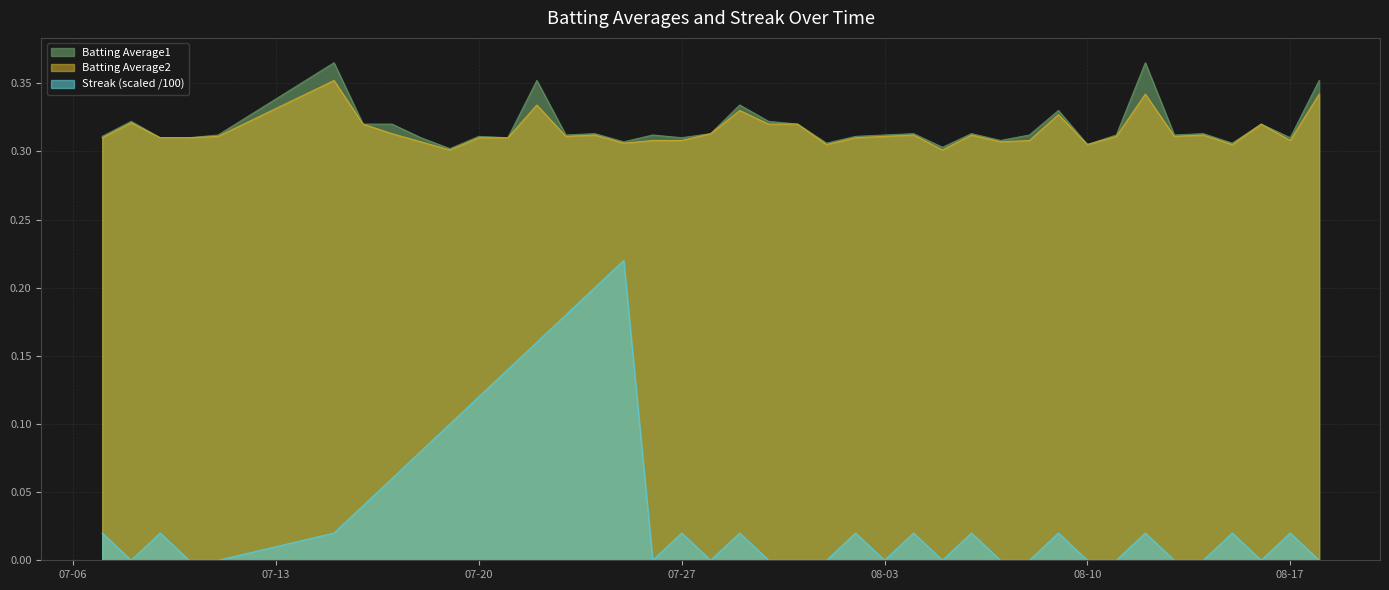

True or false: Batting Average1 and Streak cross at least once.

False